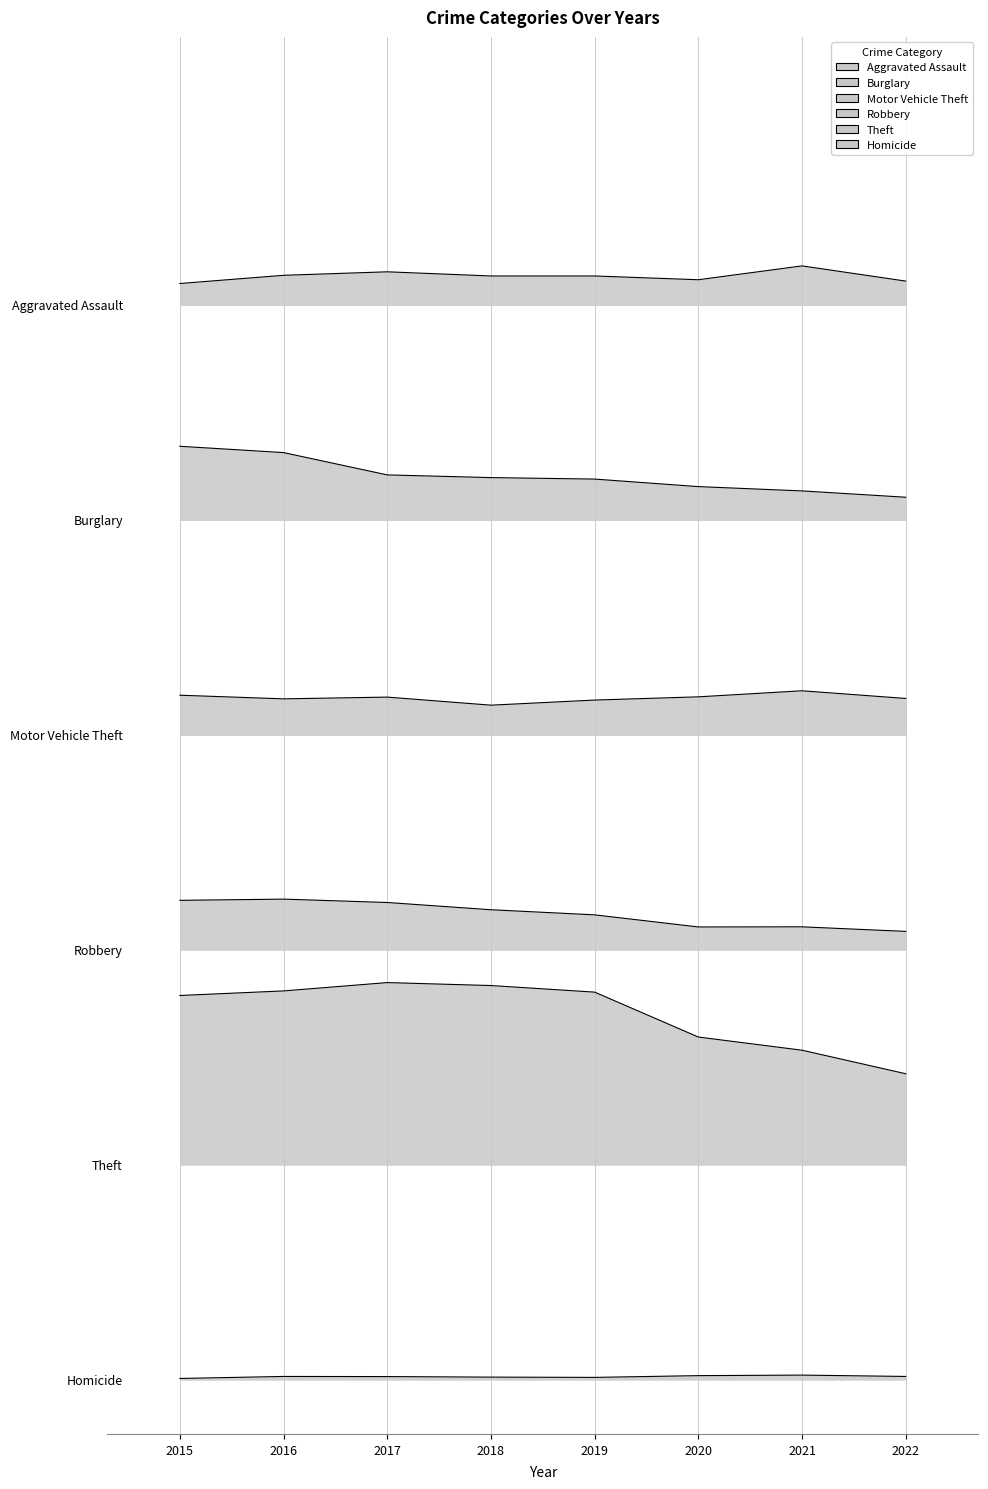

Rank the categories by Burglary value from lowest to highest.

2022, 2021, 2020, 2019, 2018, 2017, 2016, 2015